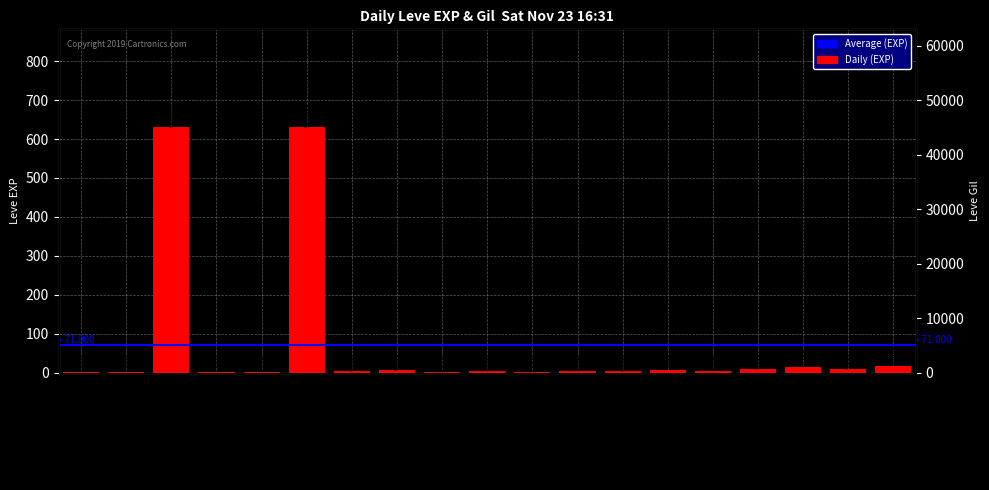

Rank the categories by value from highest to lowest.

Maple Clogs, Maple Lumber, Iron Spear, Ash Spinning Wheel, Feathered Harpoon, Square Ash Shield, Ragstone Grinding Wheel, Round Shield, Bronze Spear, Maple Longbow, Ash Radical, Maple Cane, Ash Lumber, Maple Crook, Ash Macuahuitl, Bone Harpoon, Maple Pattens, Maple Shortbow, Square Maple Shield